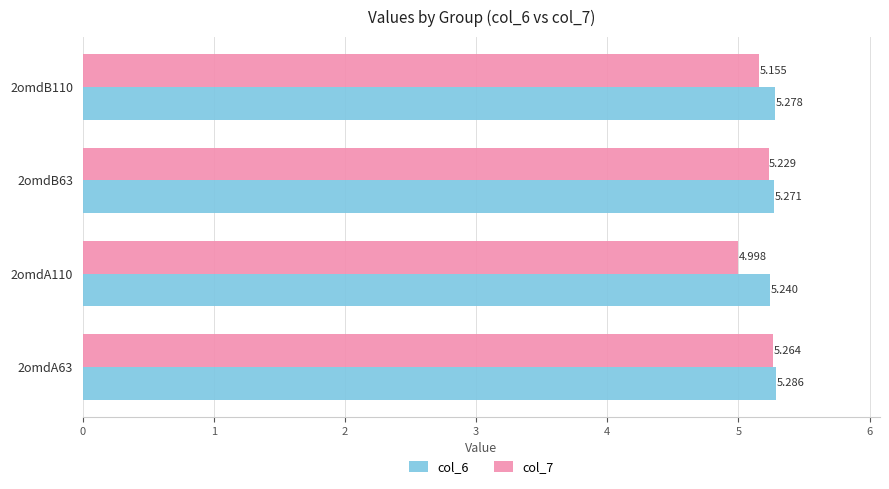

What is the average value of the col_6 series?

5.3